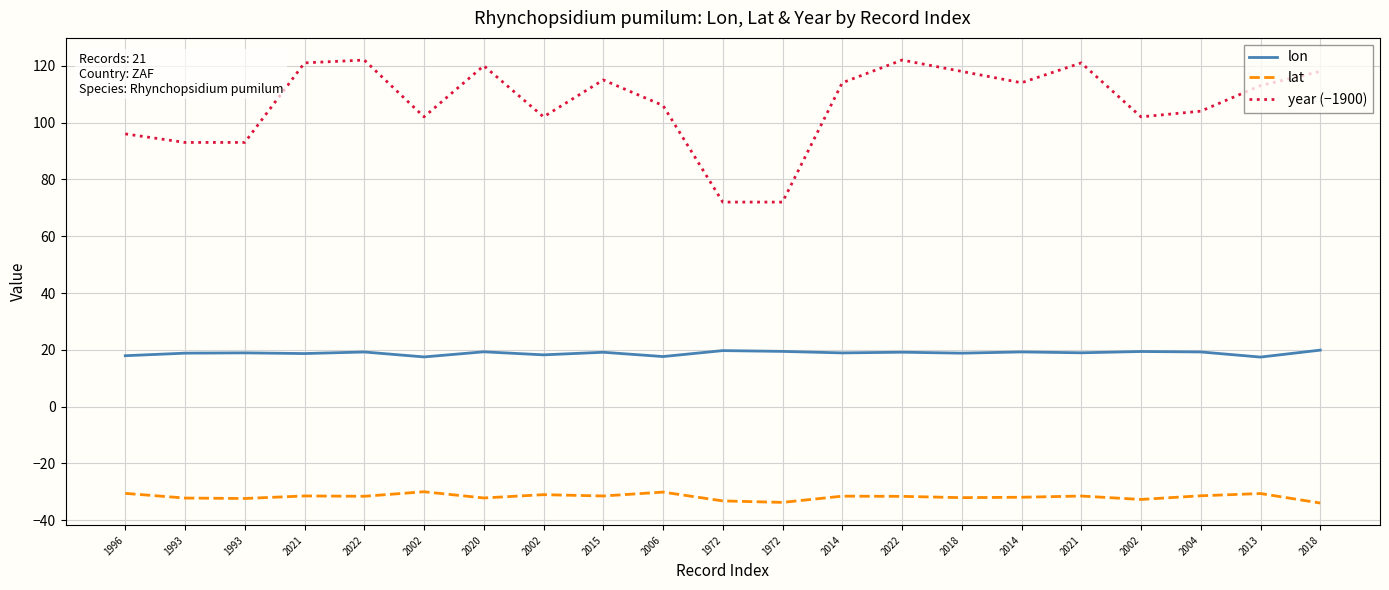

Reading right to left, list all the values displayed in this chart.

lon: 2018=19.9	2013=17.4	2004=19.3	2002=19.4	2021=19.0	2014=19.3	2018=18.8	2022=19.2	2014=18.9	1972=19.4	1972=19.7	2006=17.6	2015=19.1	2002=18.2	2020=19.3	2002=17.5	2022=19.2	2021=18.7	1993=18.9	1993=18.8	1996=17.9
lat: 2018=-33.9	2013=-30.6	2004=-31.4	2002=-32.7	2021=-31.5	2014=-31.9	2018=-32.0	2022=-31.6	2014=-31.5	1972=-33.7	1972=-33.2	2006=-30.1	2015=-31.4	2002=-31.0	2020=-32.1	2002=-30.0	2022=-31.5	2021=-31.4	1993=-32.3	1993=-32.2	1996=-30.5
year (−1900): 2018=118.0	2013=113.0	2004=104.0	2002=102.0	2021=121.0	2014=114.0	2018=118.0	2022=122.0	2014=114.0	1972=72.0	1972=72.0	2006=106.0	2015=115.0	2002=102.0	2020=120.0	2002=102.0	2022=122.0	2021=121.0	1993=93.0	1993=93.0	1996=96.0